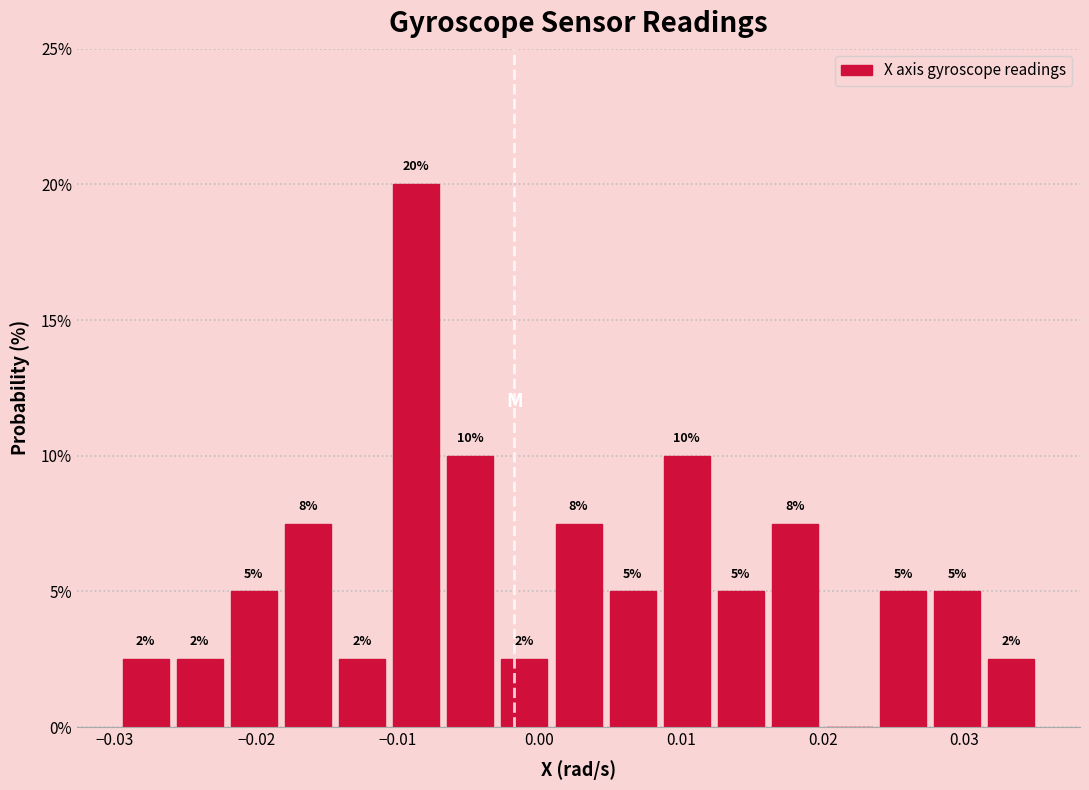

Read against the x-axis, roughly where is the centre of the tallest bar?

-0.009